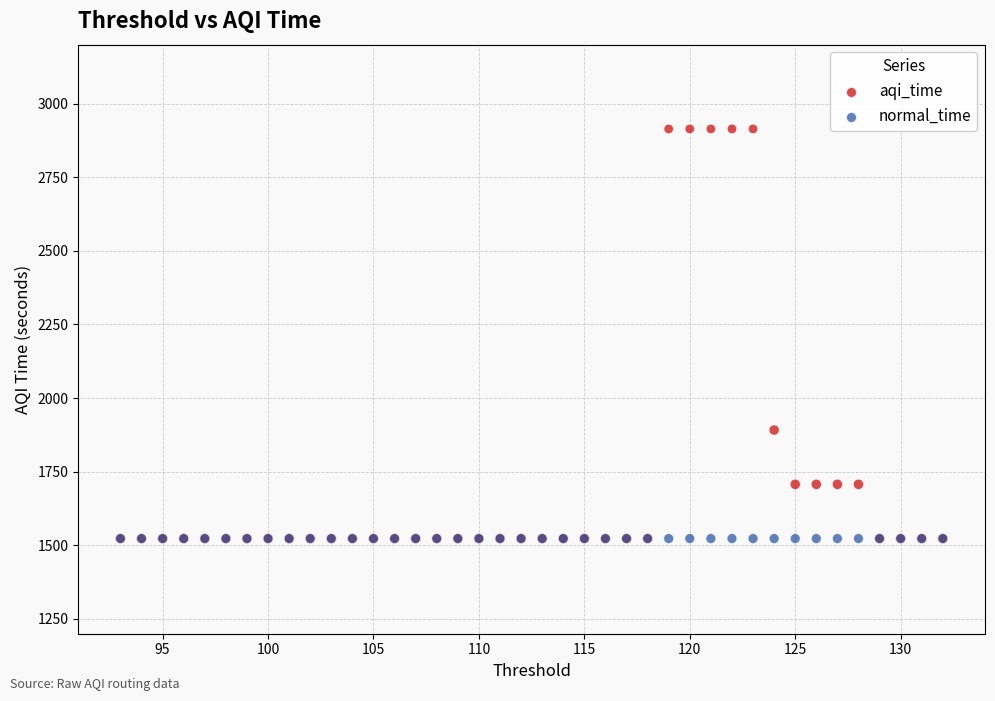

Across all series, what Y value is closest to 2218?

1891.5